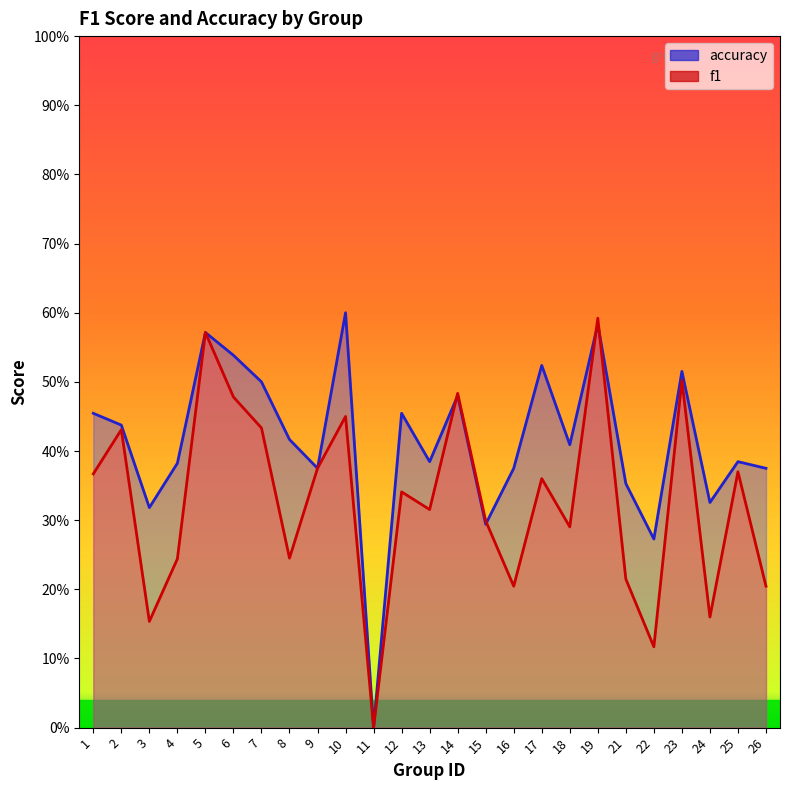

At how many categories does at least one series exceed 0?

24